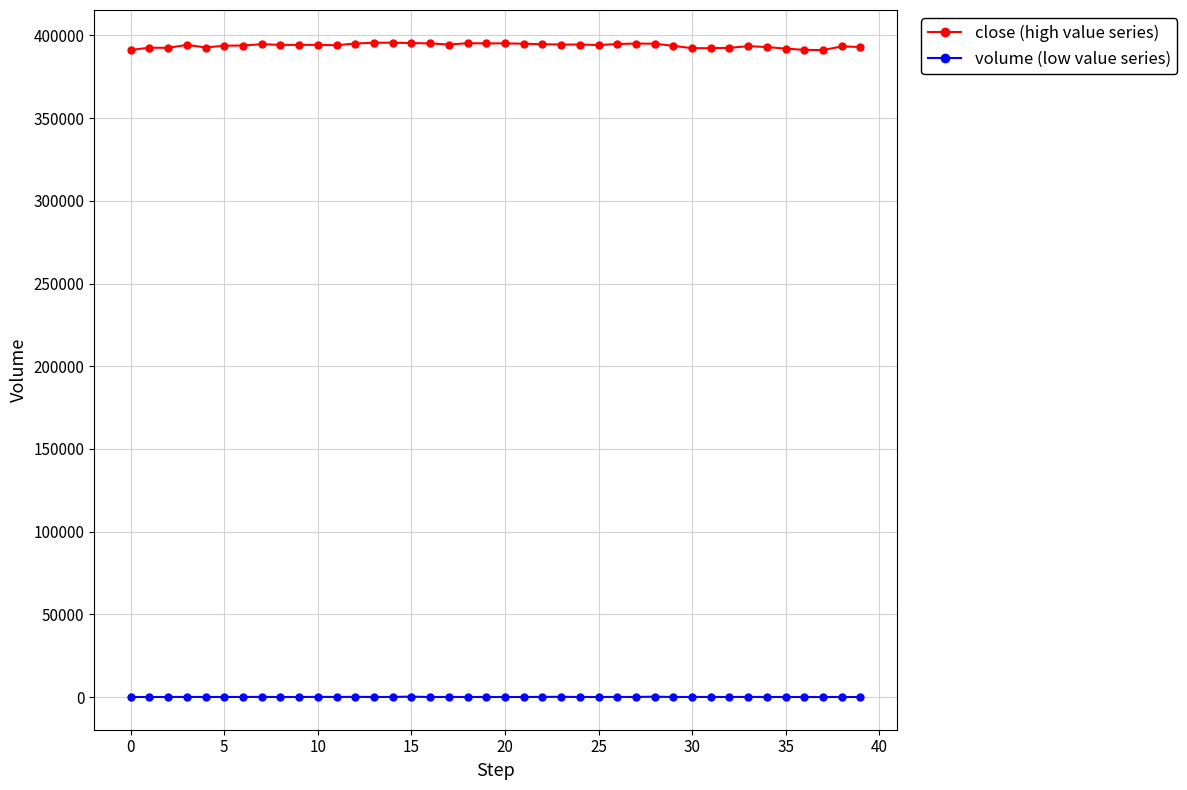

How many values in the volume (low value series) series are below 18?

20